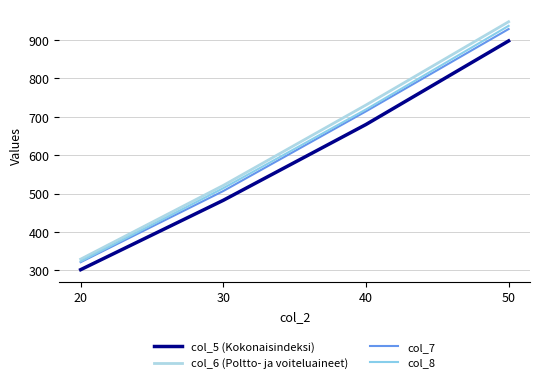

Reading left to right, list all the values displayed in this chart.

col_5 (Kokonaisindeksi): 301.7	482.5	680.1	897.9
col_6 (Poltto- ja voiteluaineet): 329.1	521.4	730.9	947.9
col_7: 321.2	506.7	714.4	928.9
col_8: 323.1	514.1	719.3	937.2